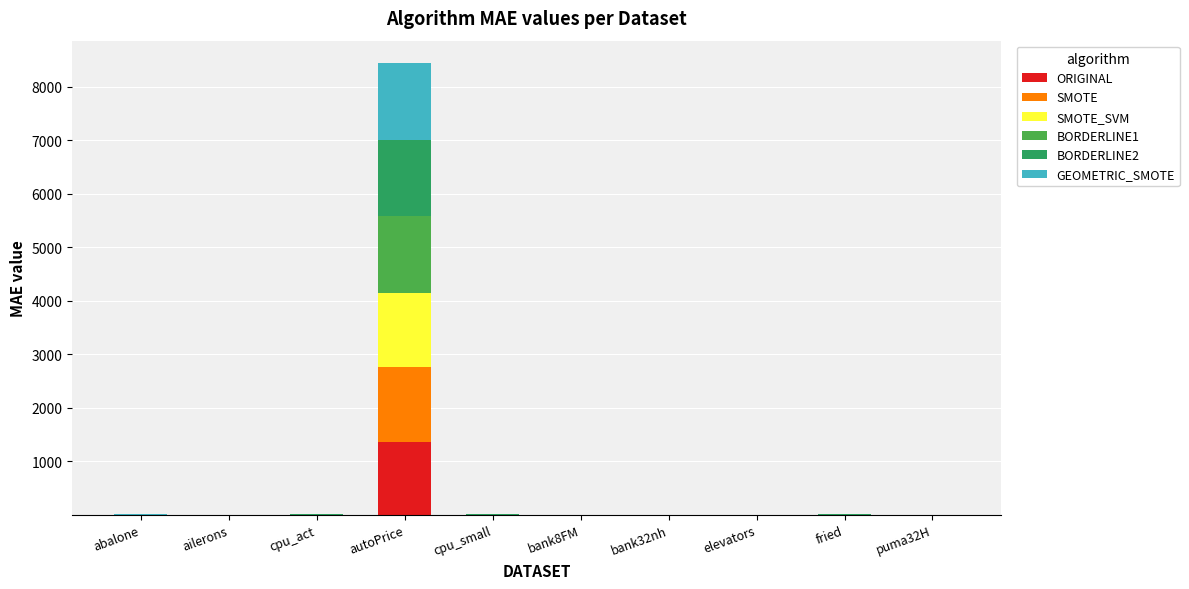

Which category has the highest value in the ORIGINAL series?

autoPrice